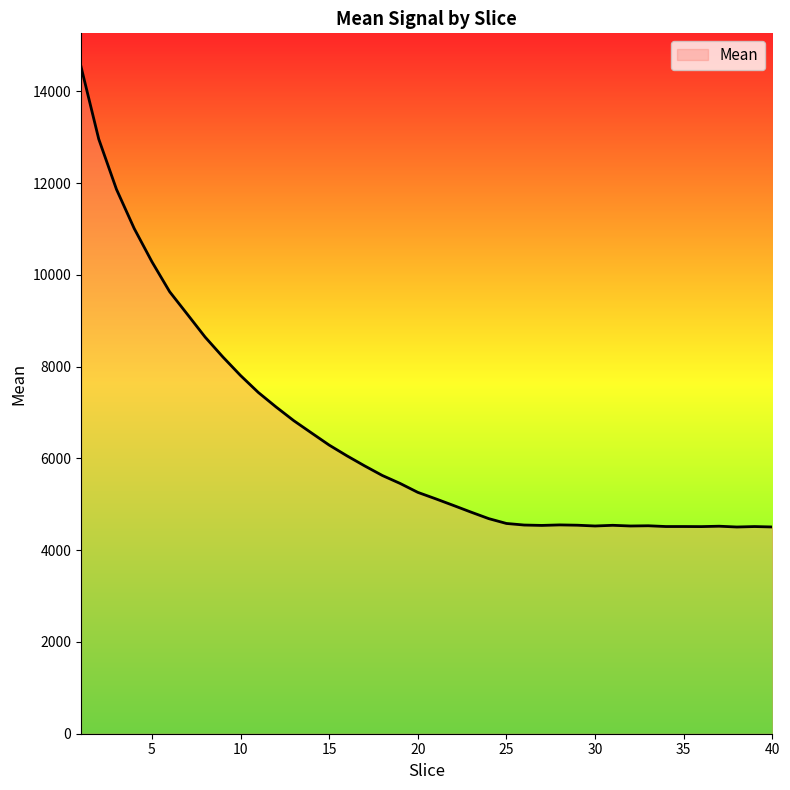

What is the difference between the maximum and minimum values?

10033.2